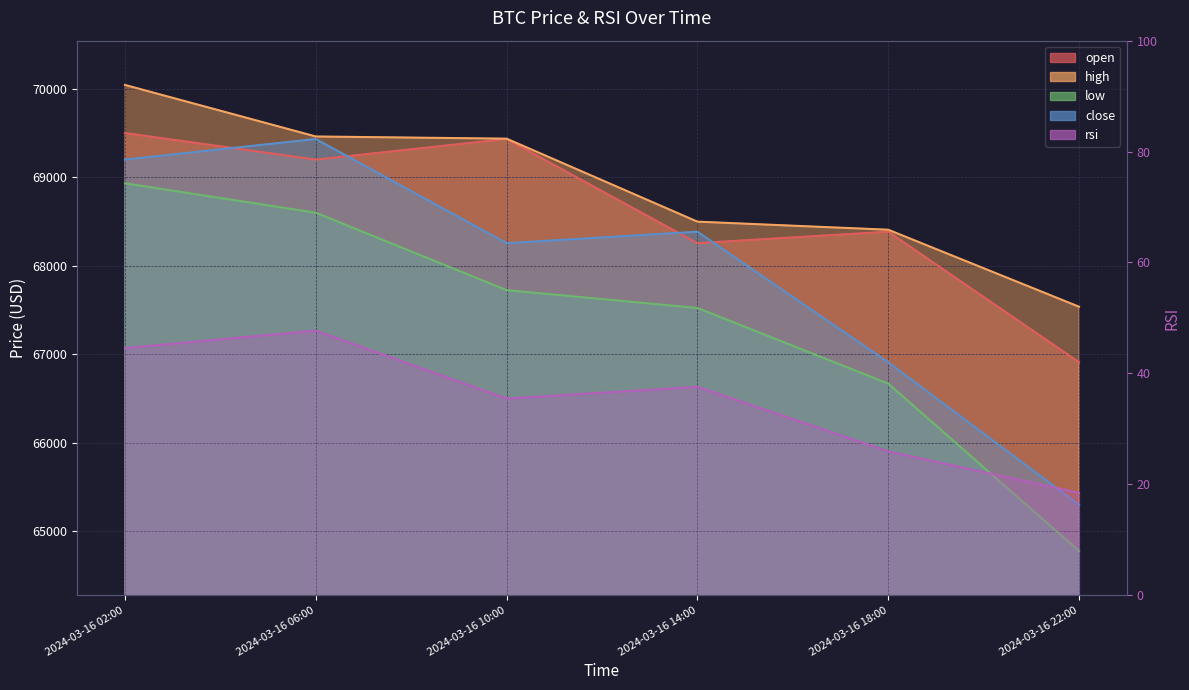

Between 2024-03-16 02:00 and 2024-03-16 14:00, which is larger?

2024-03-16 02:00